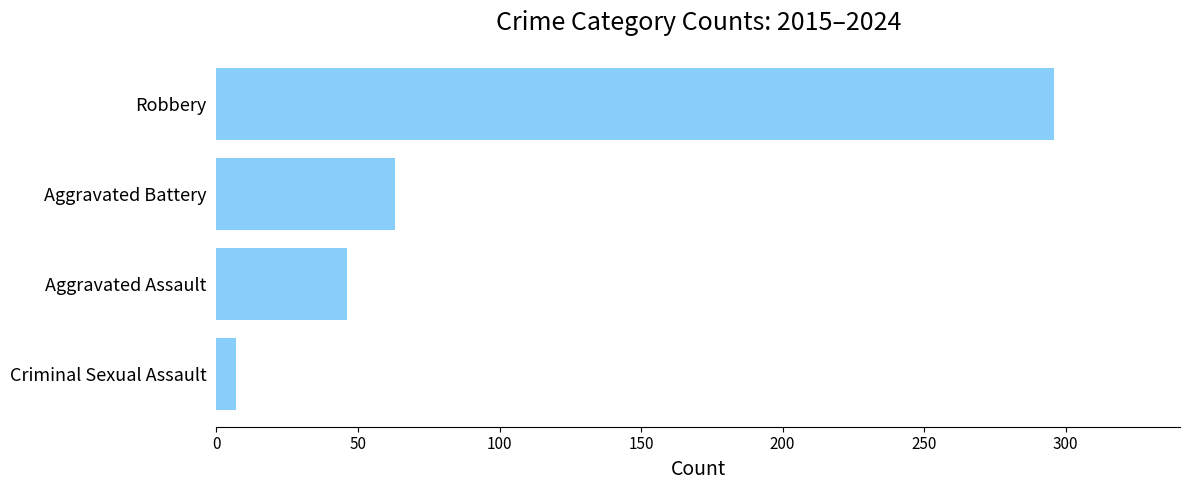

What is the change in value from Criminal Sexual Assault to Aggravated Battery?

+56